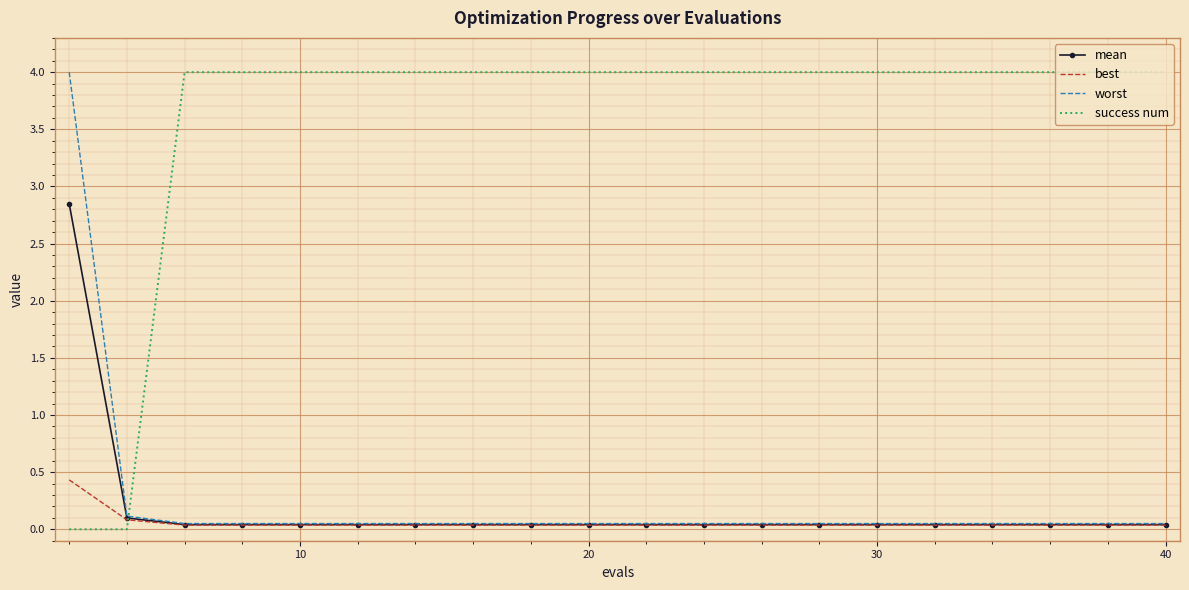

Count the number of categories in the chart.

20